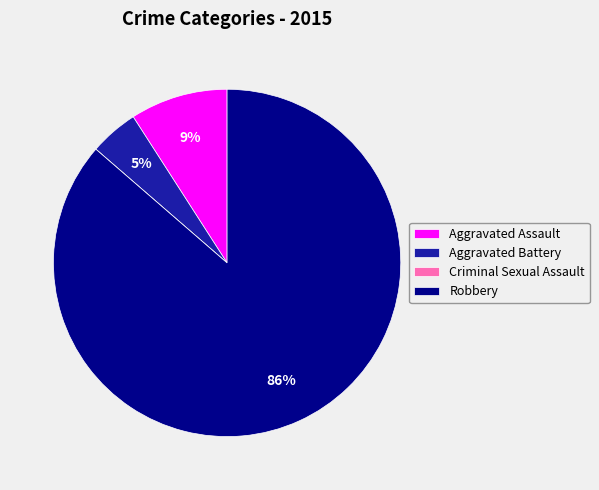

Which slice is the largest?

Robbery